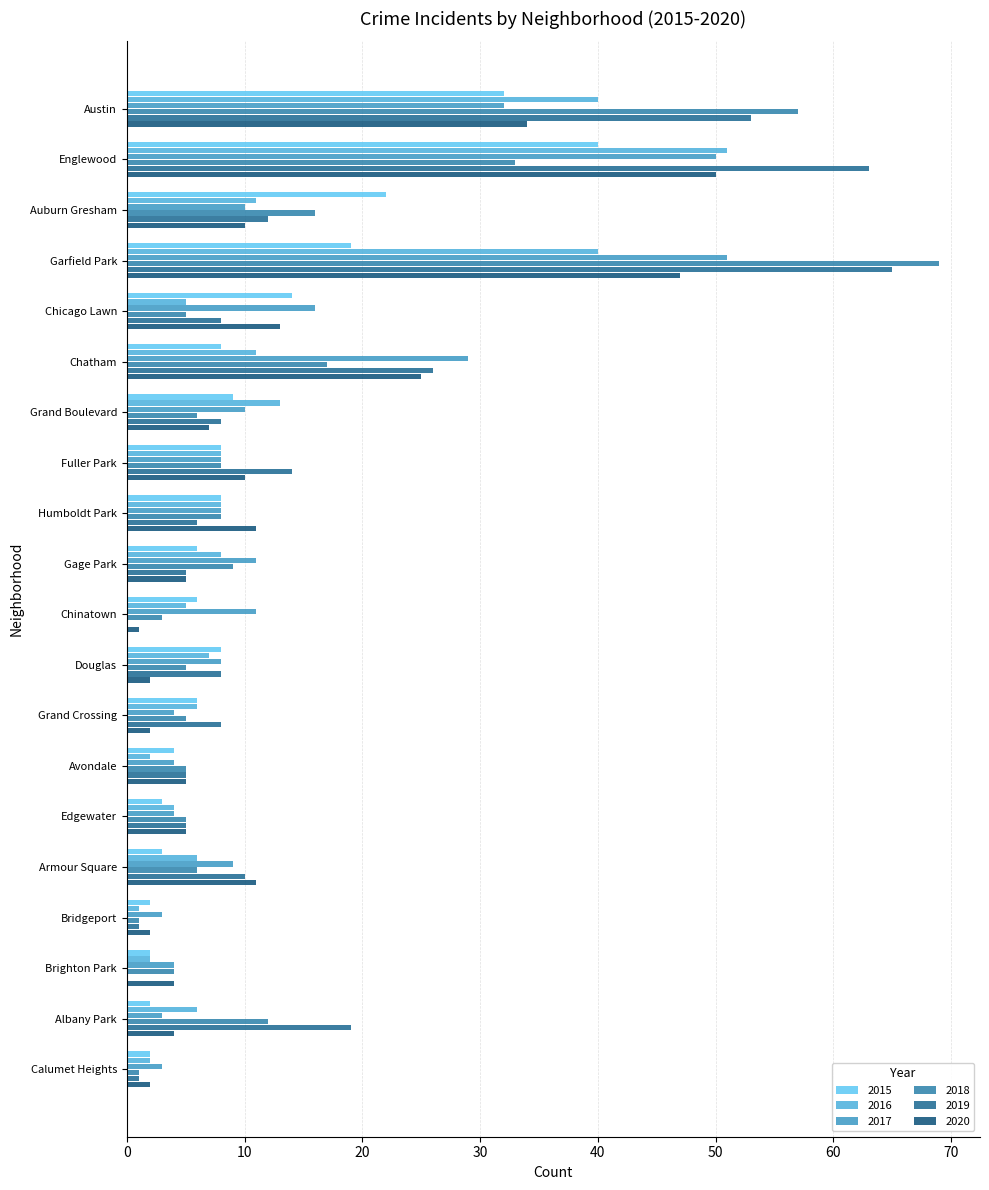

What are all the series names shown in the legend?

2015, 2016, 2017, 2018, 2019, 2020